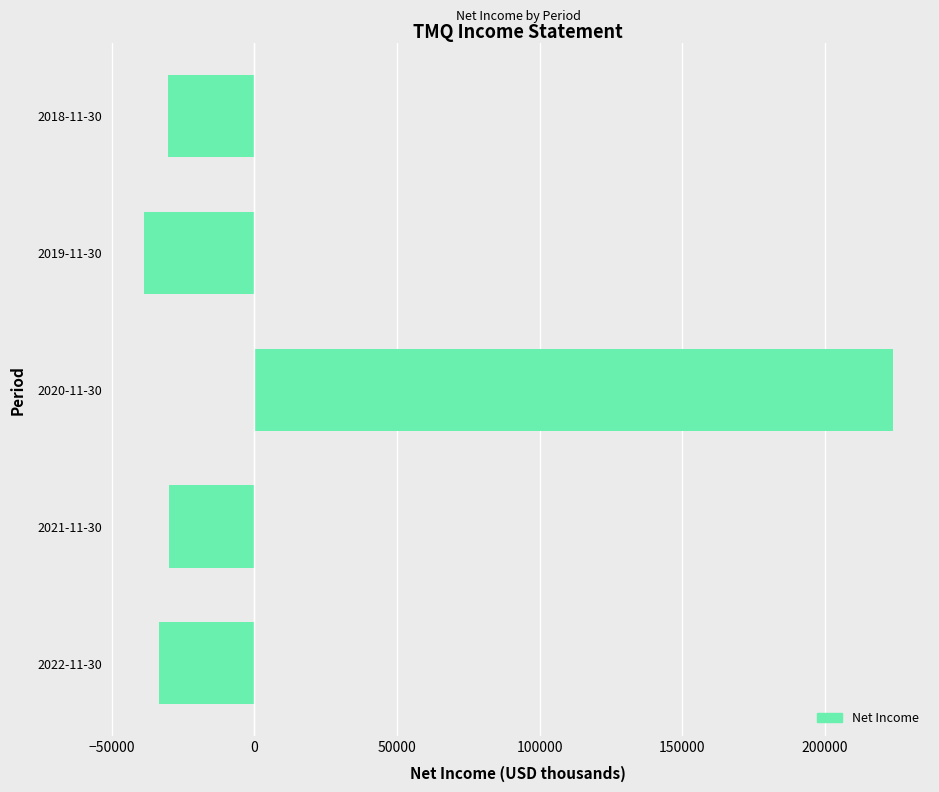

What is the difference between the maximum and minimum values?

262300